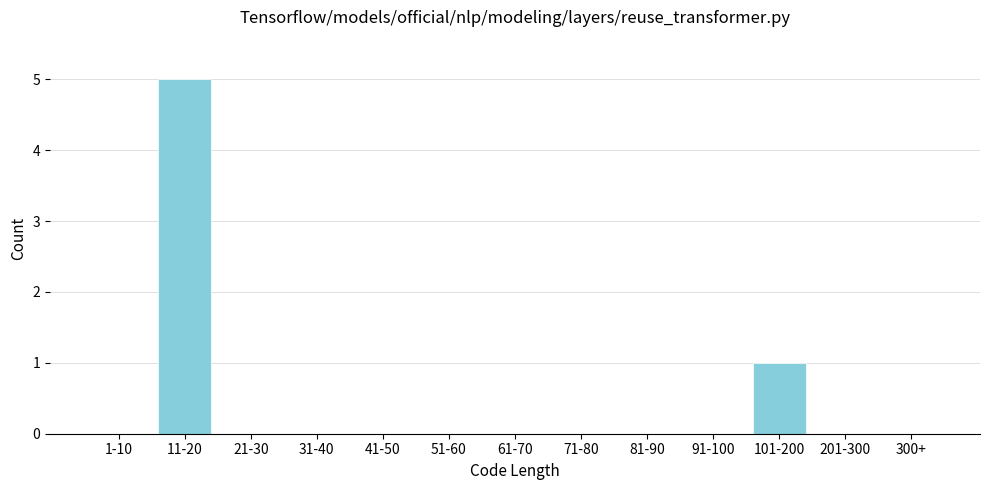

Reading right to left, what are all the values shown in this chart?

300+=0	201-300=0	101-200=1	91-100=0	81-90=0	71-80=0	61-70=0	51-60=0	41-50=0	31-40=0	21-30=0	11-20=5	1-10=0